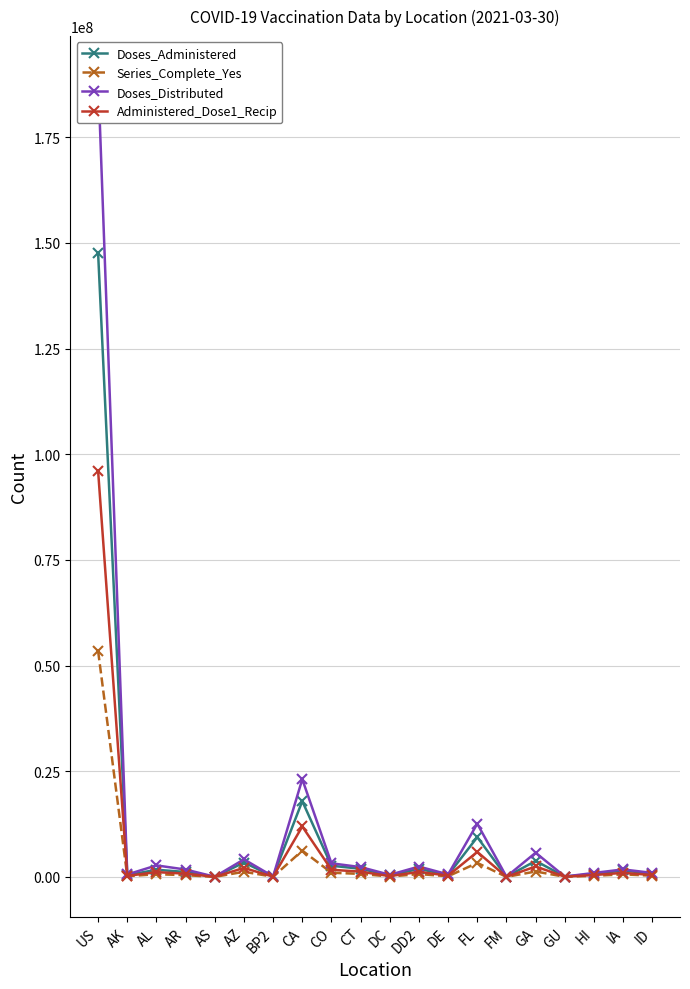

At how many categories does at least one series exceed 79361163?

1